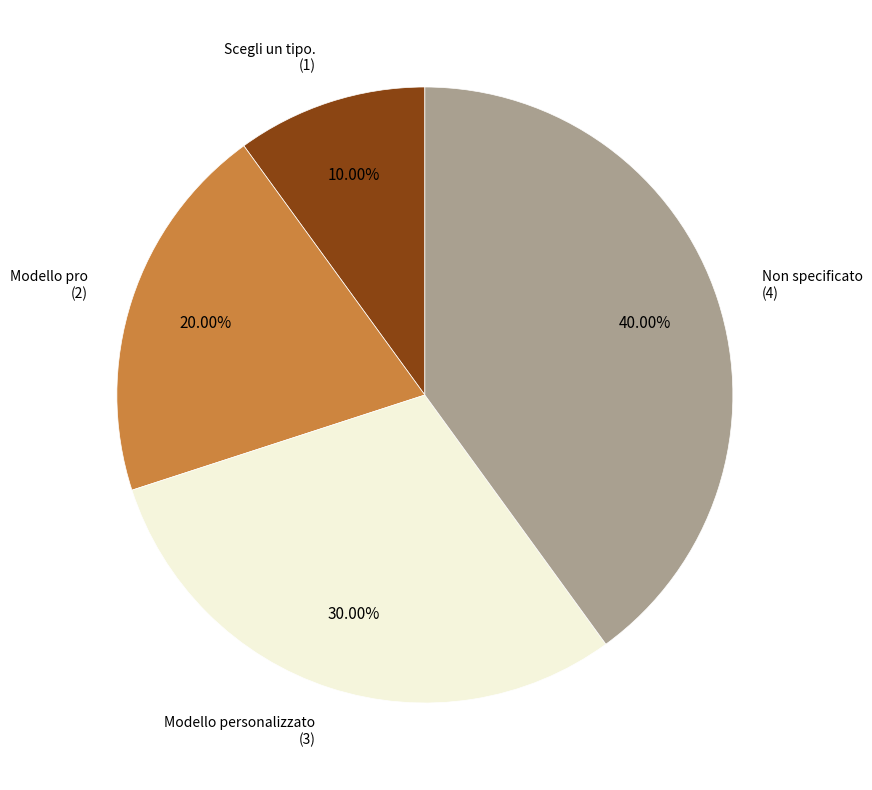

Is there a majority slice in this chart?

No